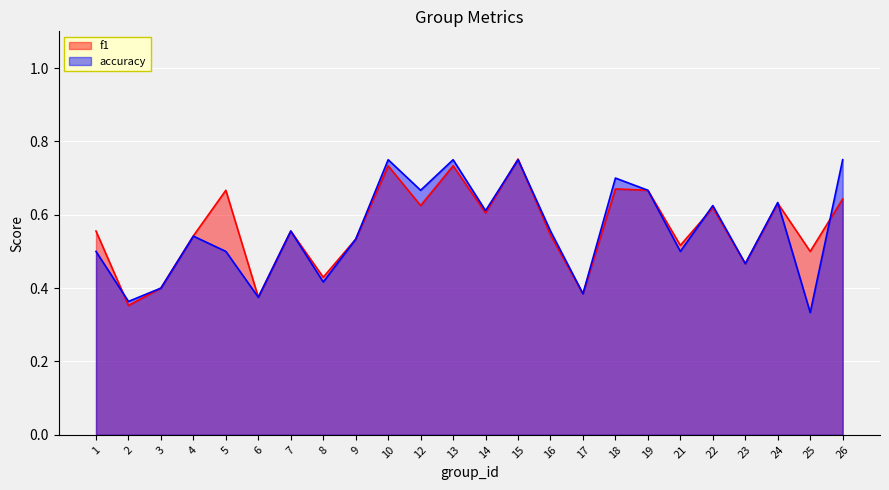

In f1, how many points are higher than both neighbors (excluding endpoints)?

8